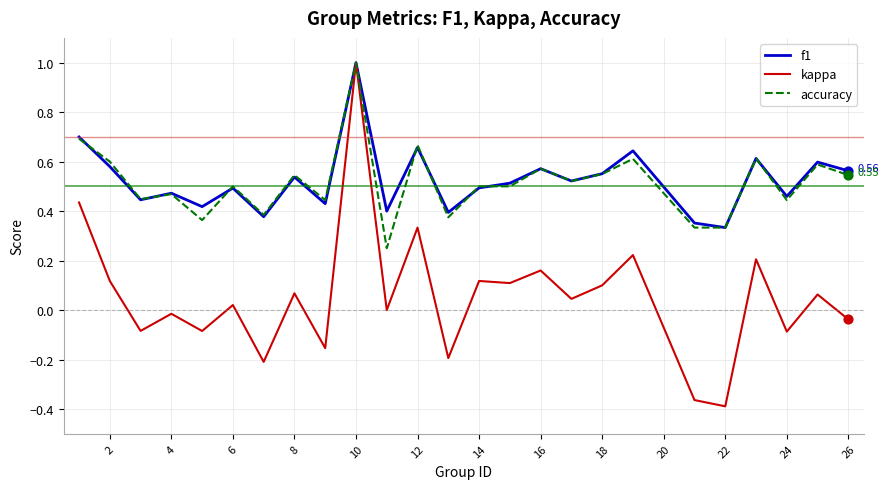

What are all the series names shown in the legend?

f1, kappa, accuracy